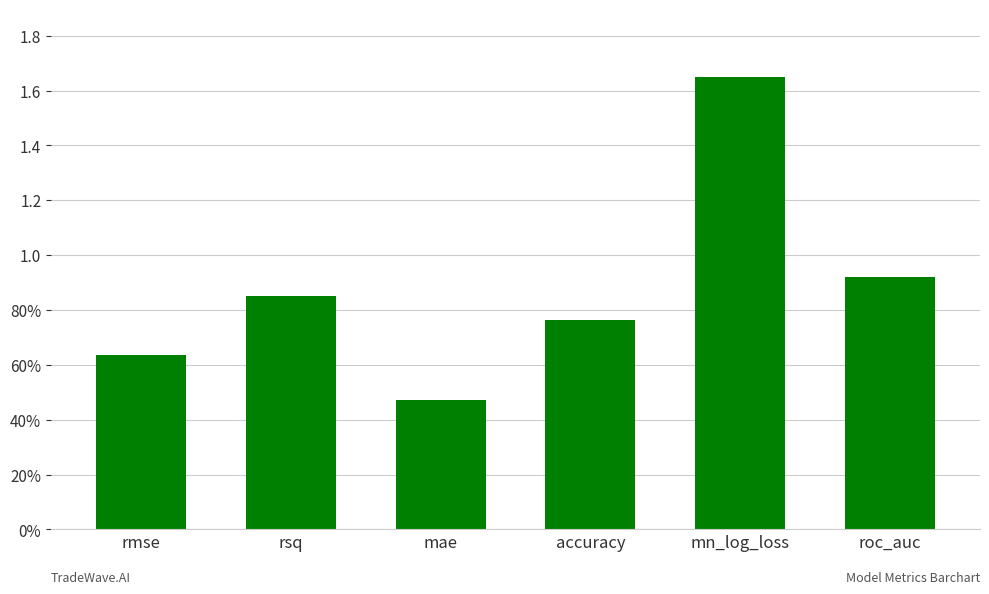

Are the bars horizontal?

No